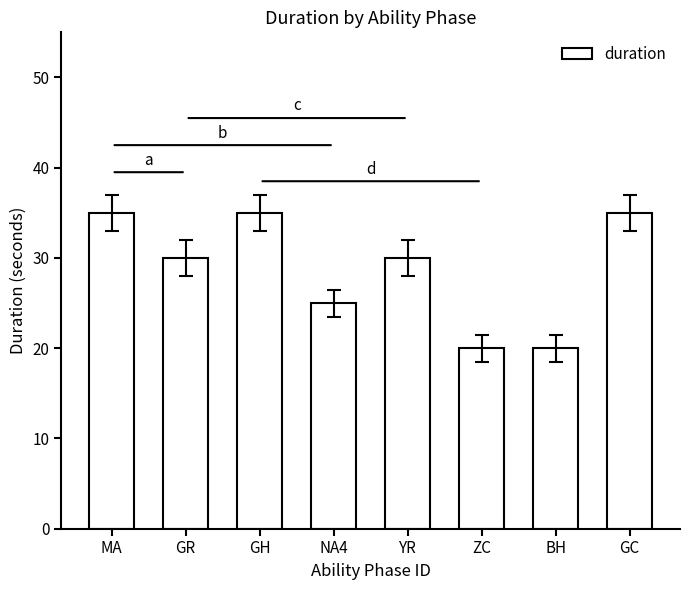

What is the sum of all values?

230